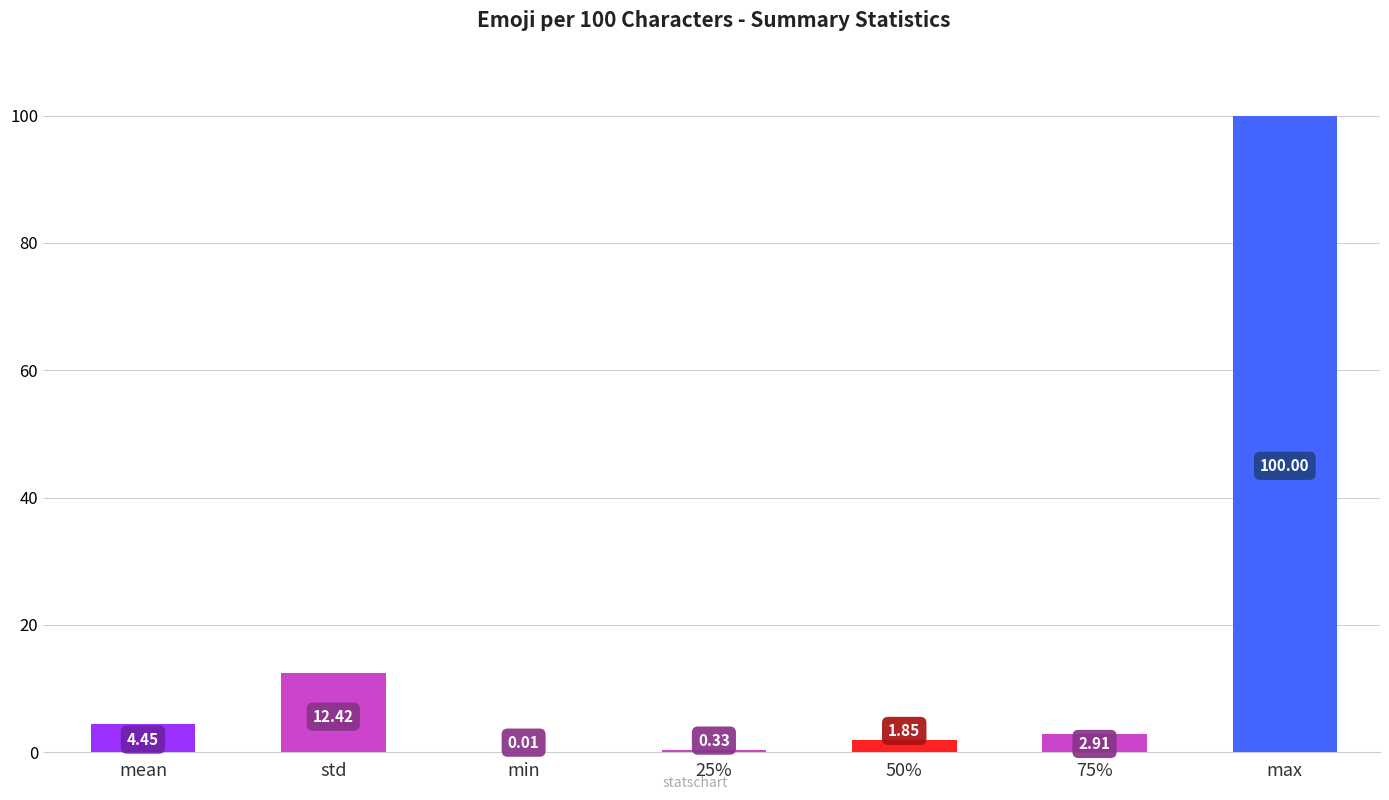

What is the change in value from mean to 25%?

-4.1